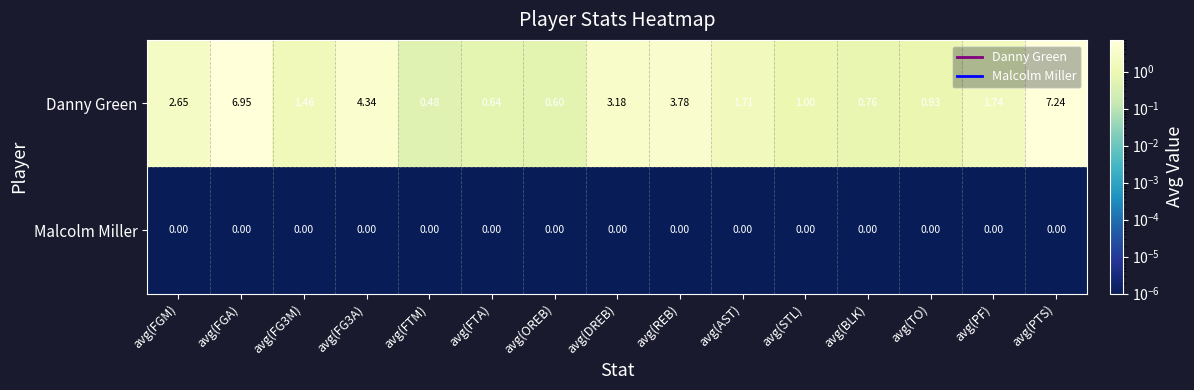

At which category is the sum across all series the highest?

avg(PTS)